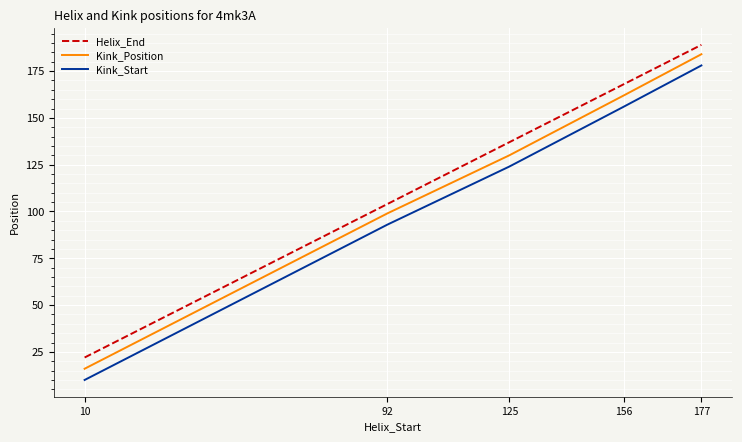

Reading left to right, extract all data points from this chart.

Helix_End: 22	104	137	168	189
Kink_Position: 16	99	130	162	184
Kink_Start: 10	93	124	156	178